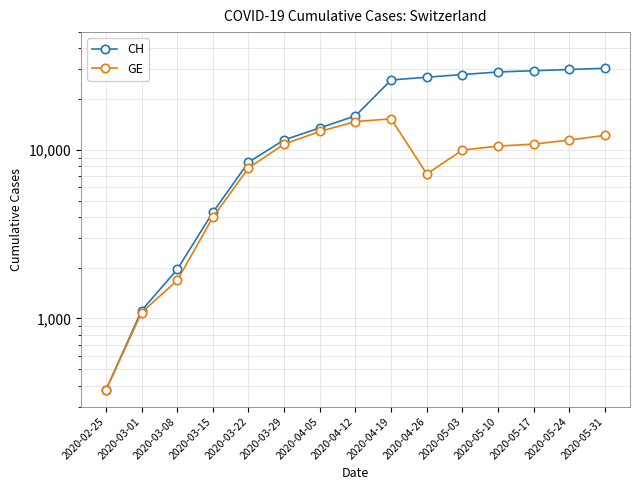

List the series in order of their overall mean, lowest first.

GE, CH